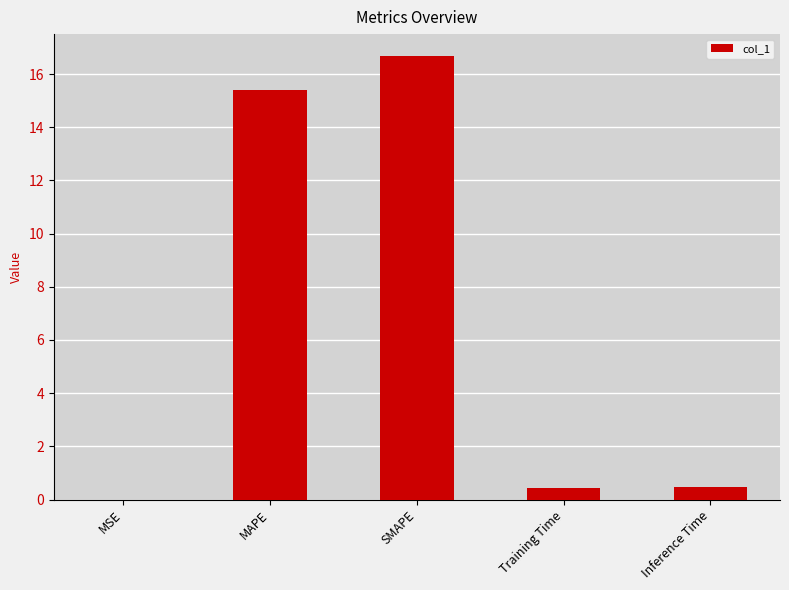

At which label is the value closest to 8?

MAPE